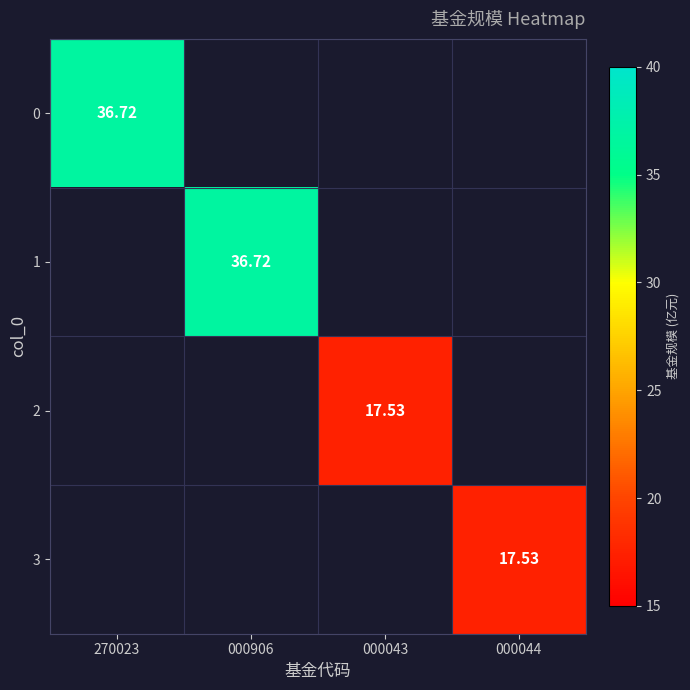

Rank the series by their maximum value, from highest to lowest.

0, 1, 2, 3